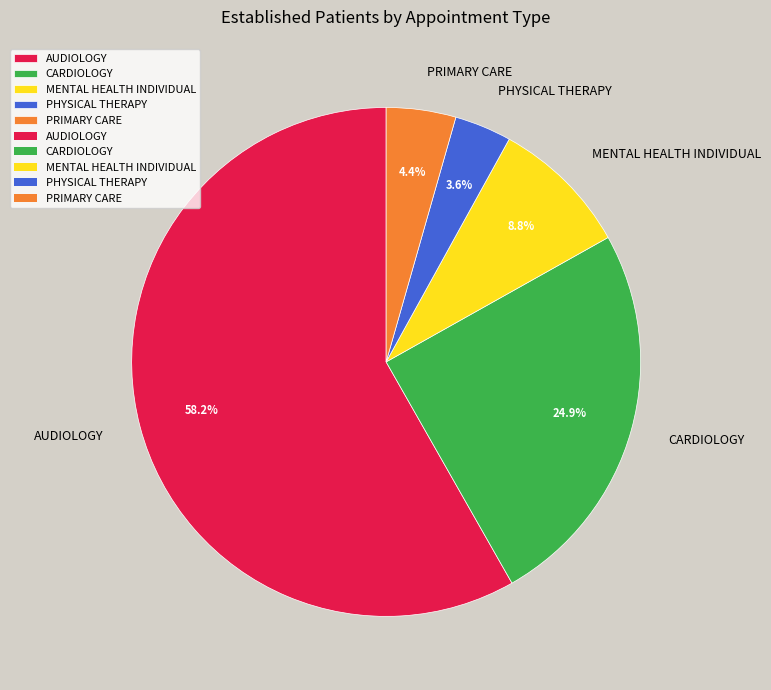

To the nearest percent, what percentage of the pie is MENTAL HEALTH INDIVIDUAL?

9%